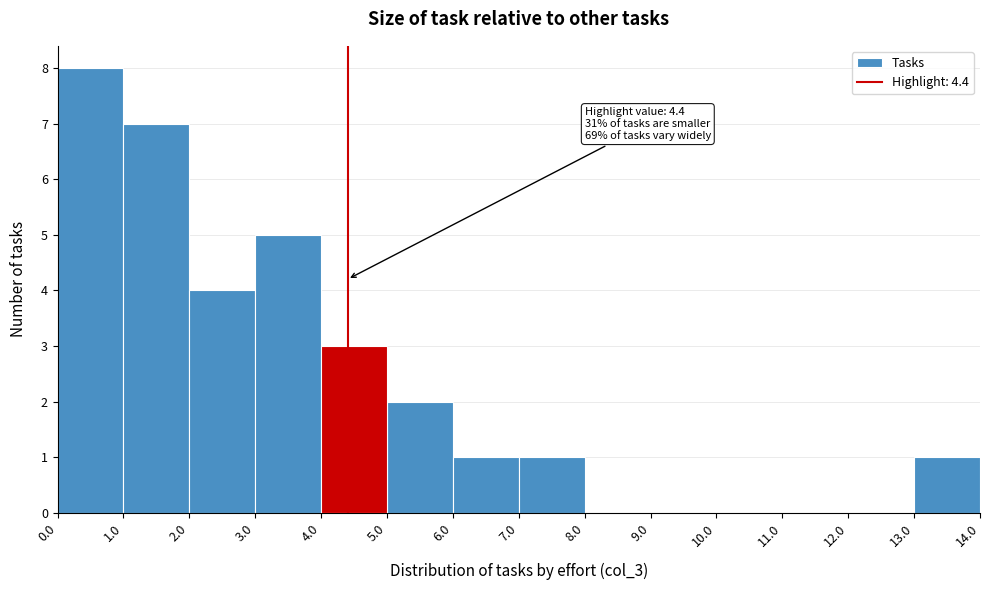

Which range on the x-axis has the tallest bar?

0.0 to 1.0